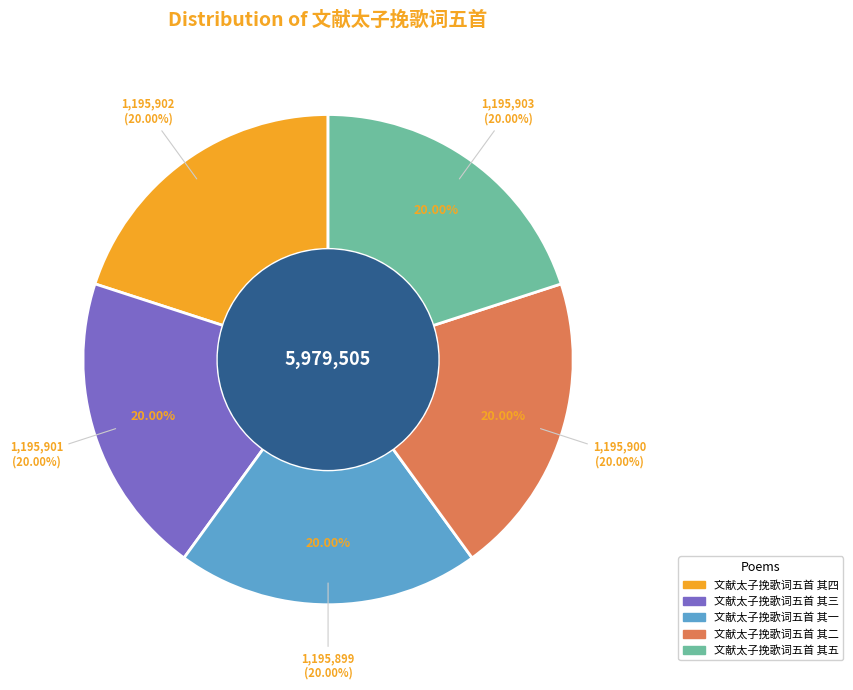

What is the total percentage of 文献太子挽歌词五首 其一 and 文献太子挽歌词五首 其五?

40.0%